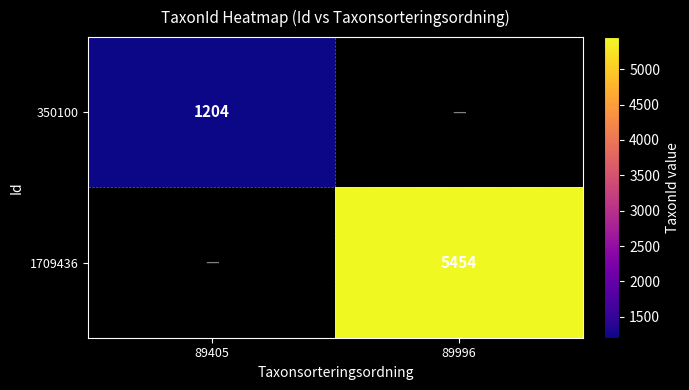

The value of 350100 at 89405 is 1204. True or false?

True